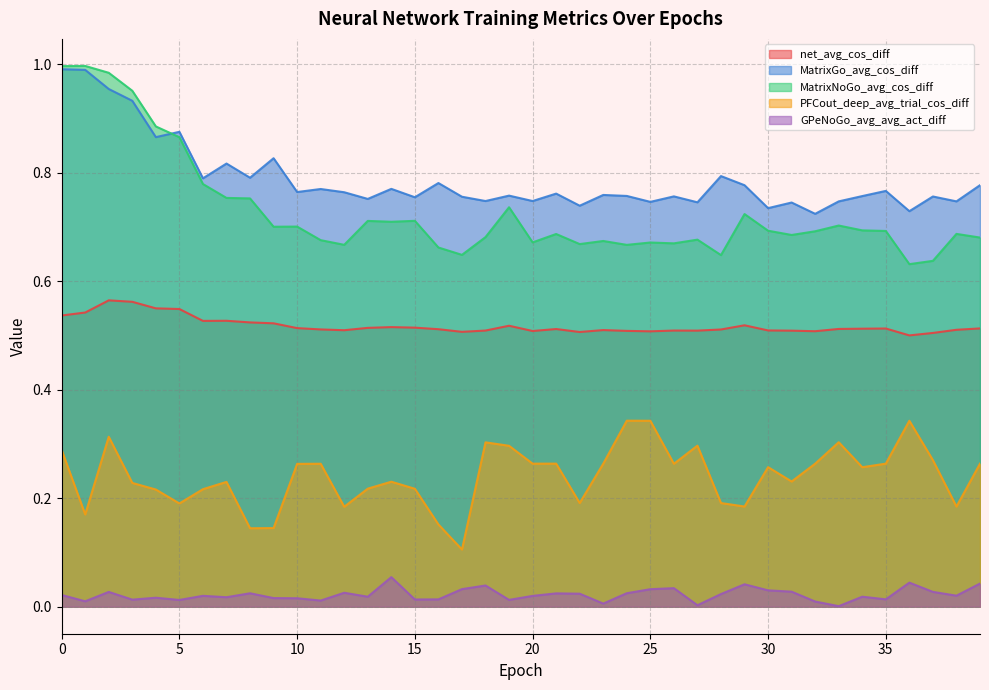

Between 33 and 15, which is larger?

15